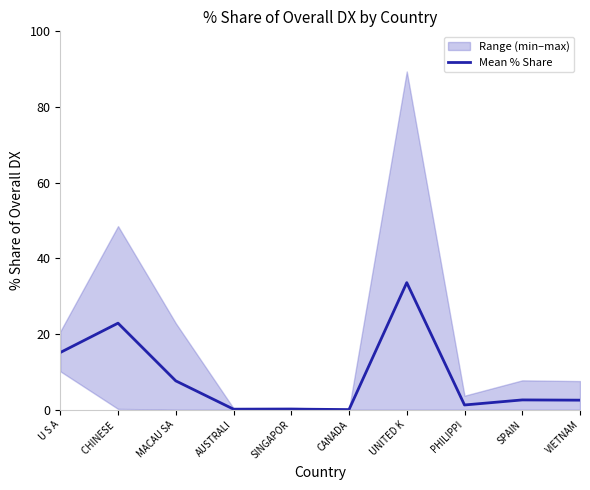

What position from the right is MACAU SA?

8